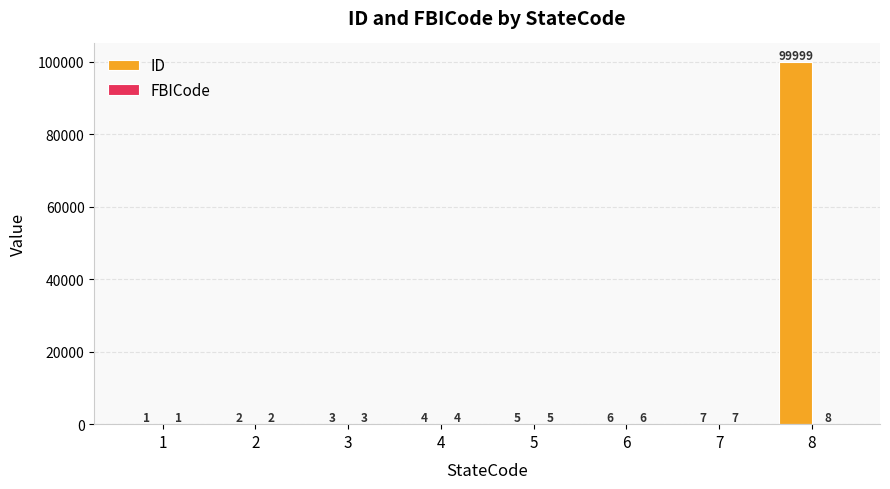

What is the maximum value for ID?

99999